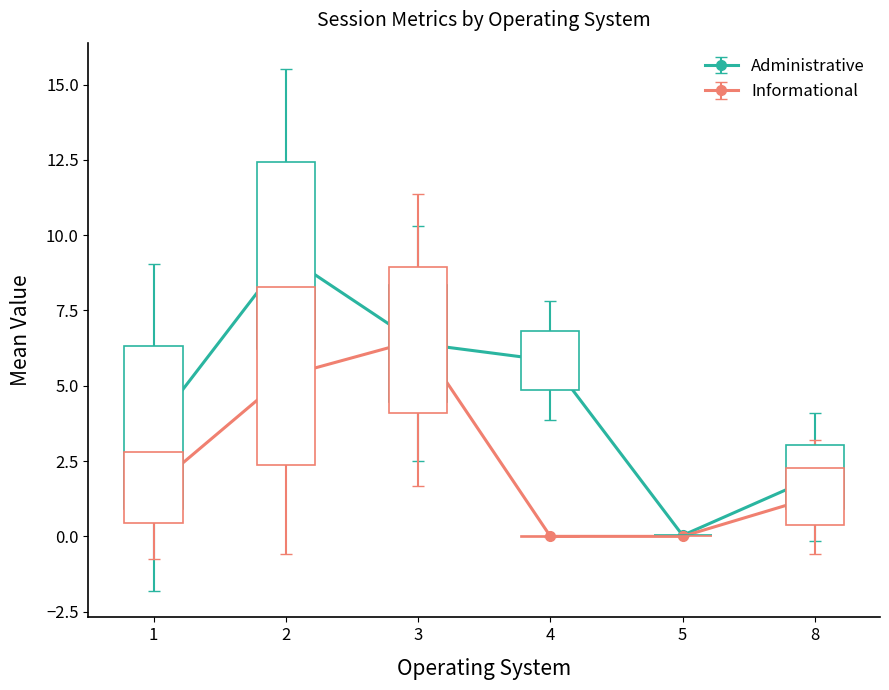

Which series has the widest spread of values?

Administrative